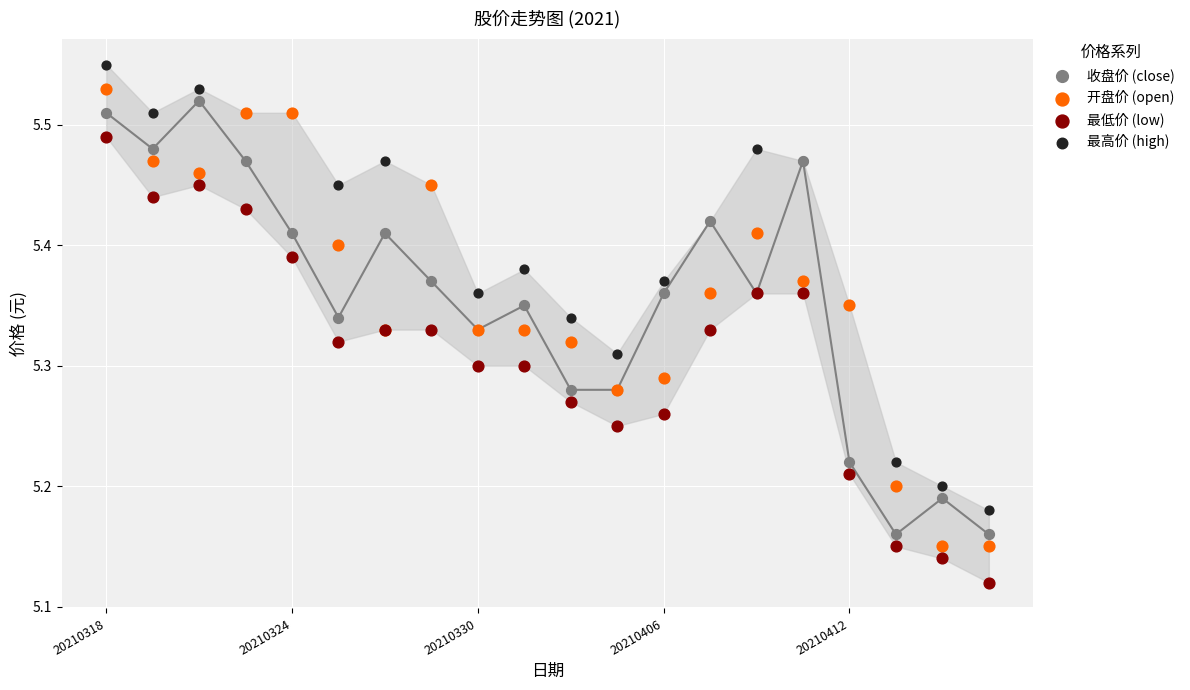

What are all the series names shown in the legend?

收盘价 (close), 开盘价 (open), 最低价 (low), 最高价 (high)